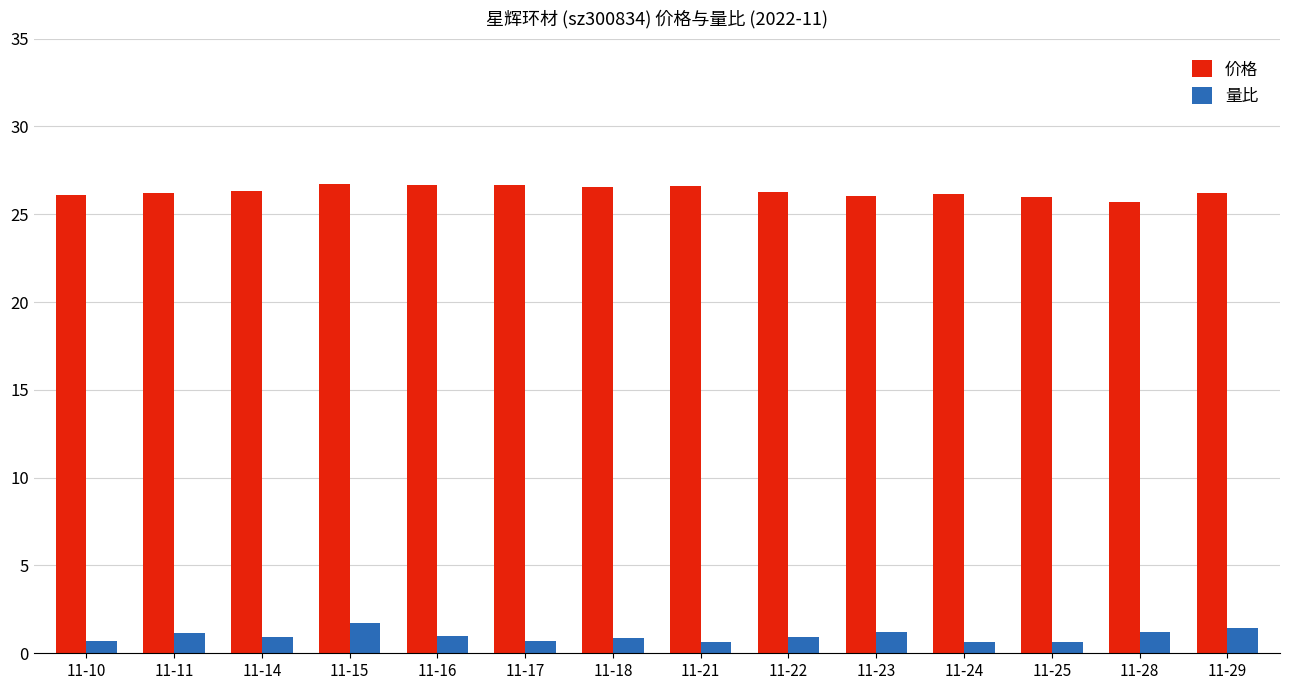

What is the difference between the maximum and minimum values in the 量比 series?

1.1